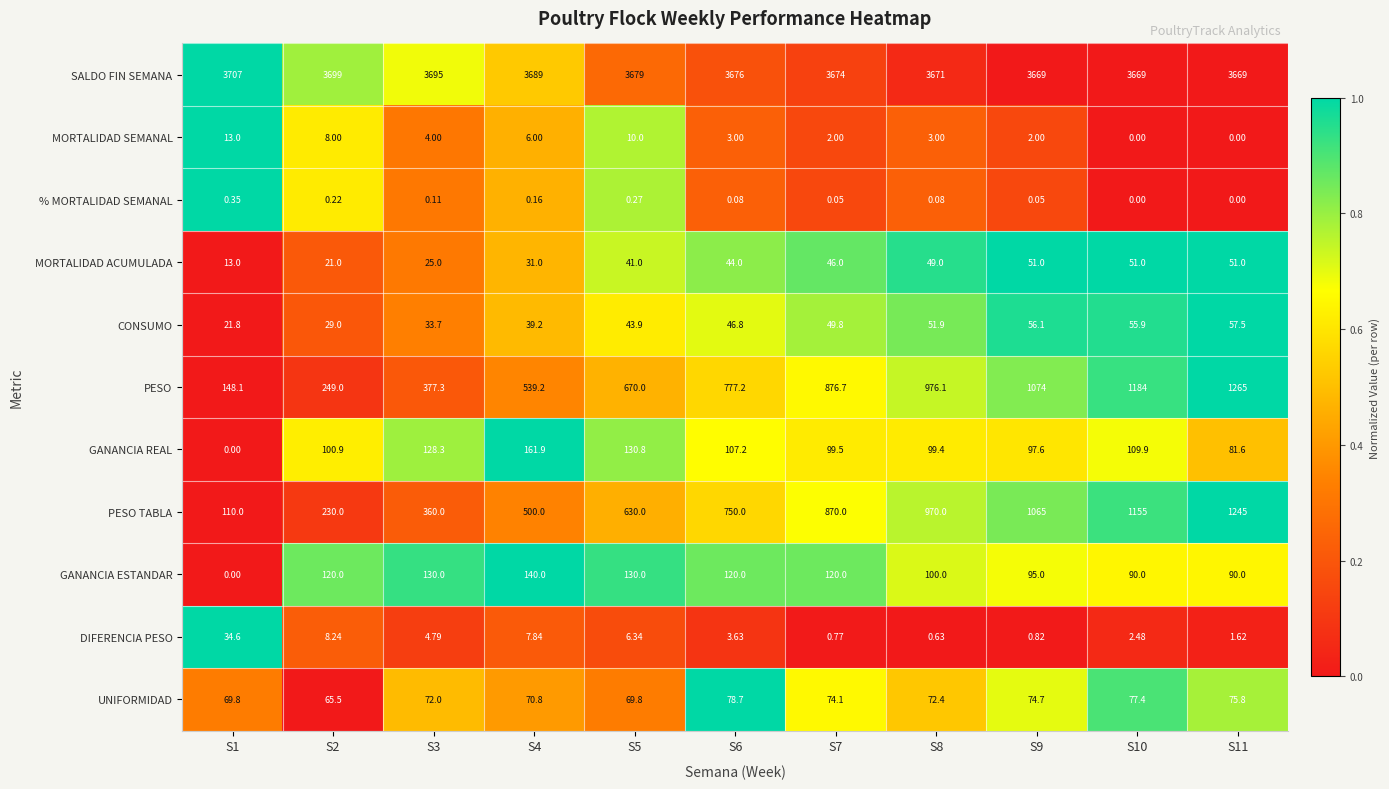

Between S2 and S4, which series saw the biggest shift?

PESO